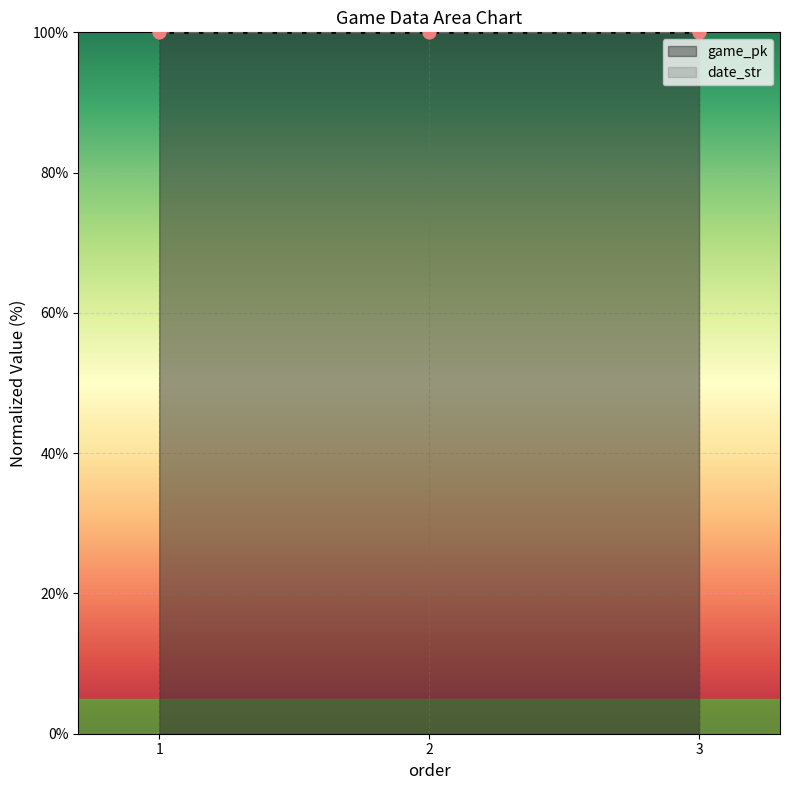

What is the total value across all series at 3?

200.0